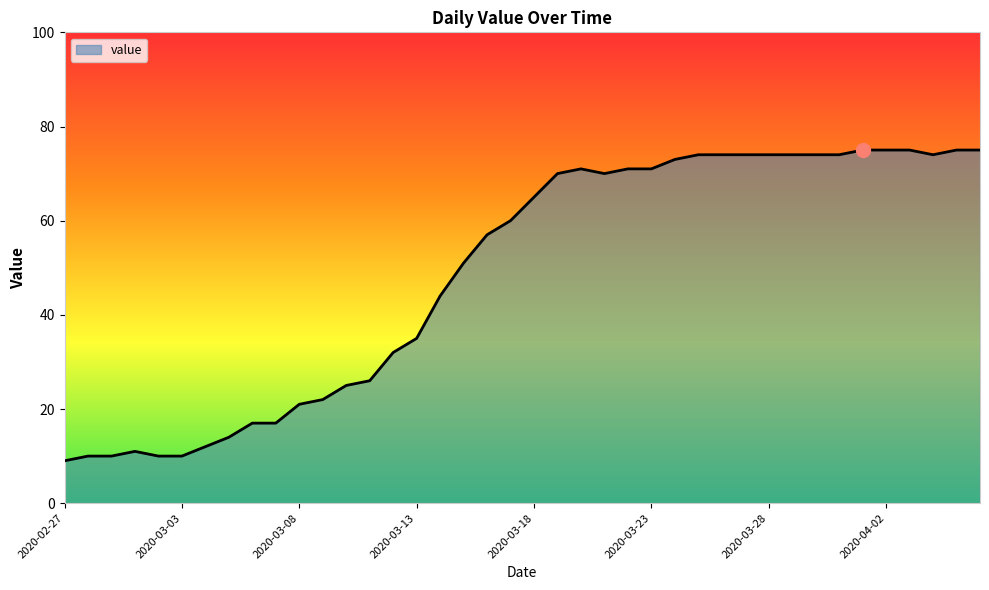

What is the maximum value shown in the chart?

75